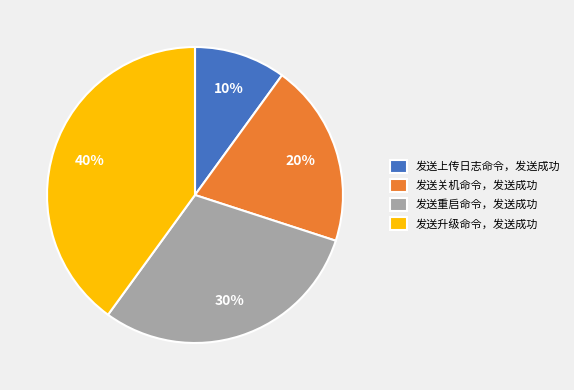

What is the ratio of the value at 发送关机命令，发送成功 to the value at 发送重启命令，发送成功?

0.7